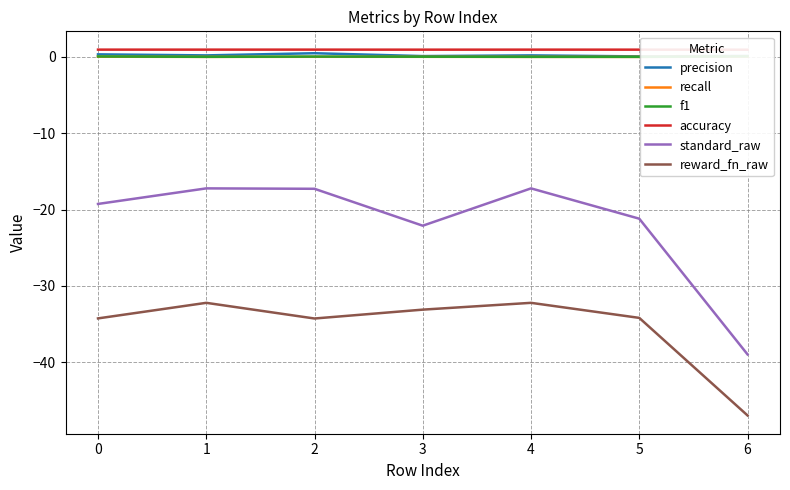

At which category is the sum across all series the highest?

1